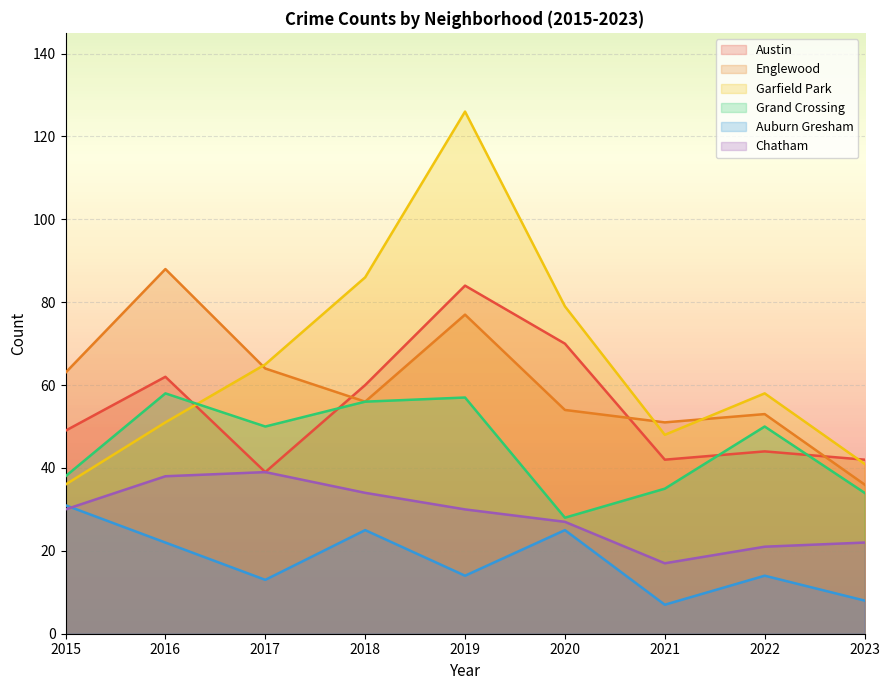

Which series has the largest total across all categories?

Garfield Park